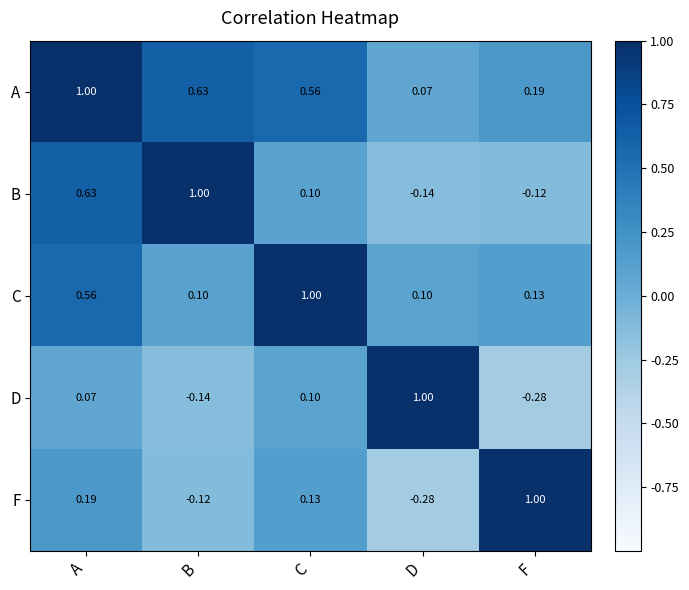

At which label is D closest to 0?

A